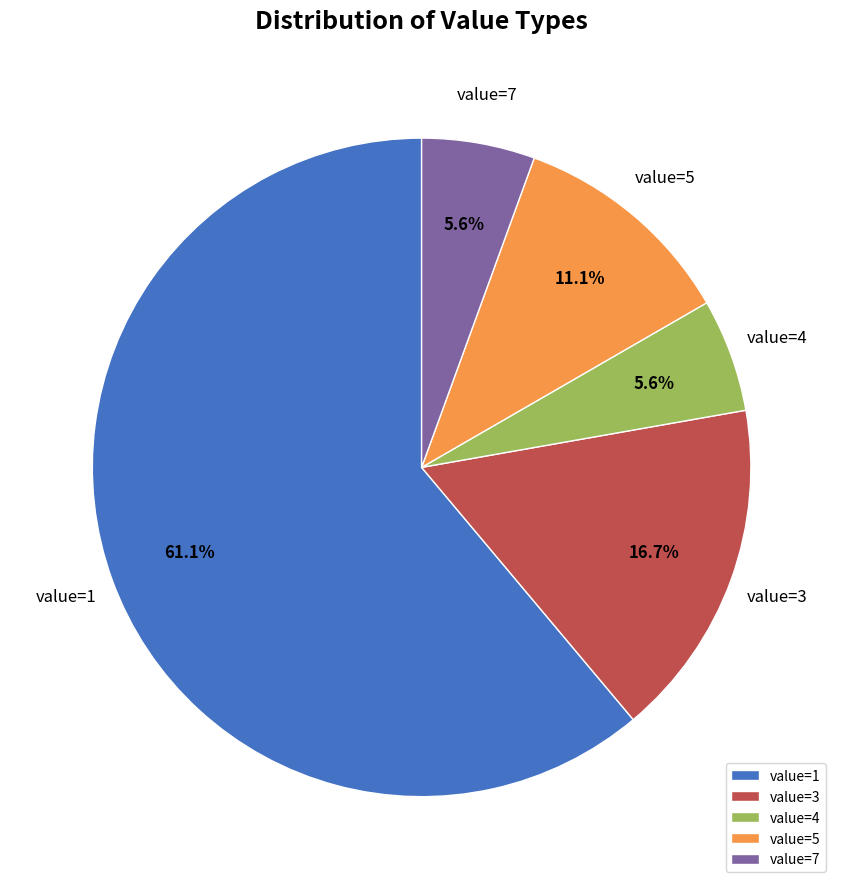

Is there any slice that represents more than half of the pie?

Yes